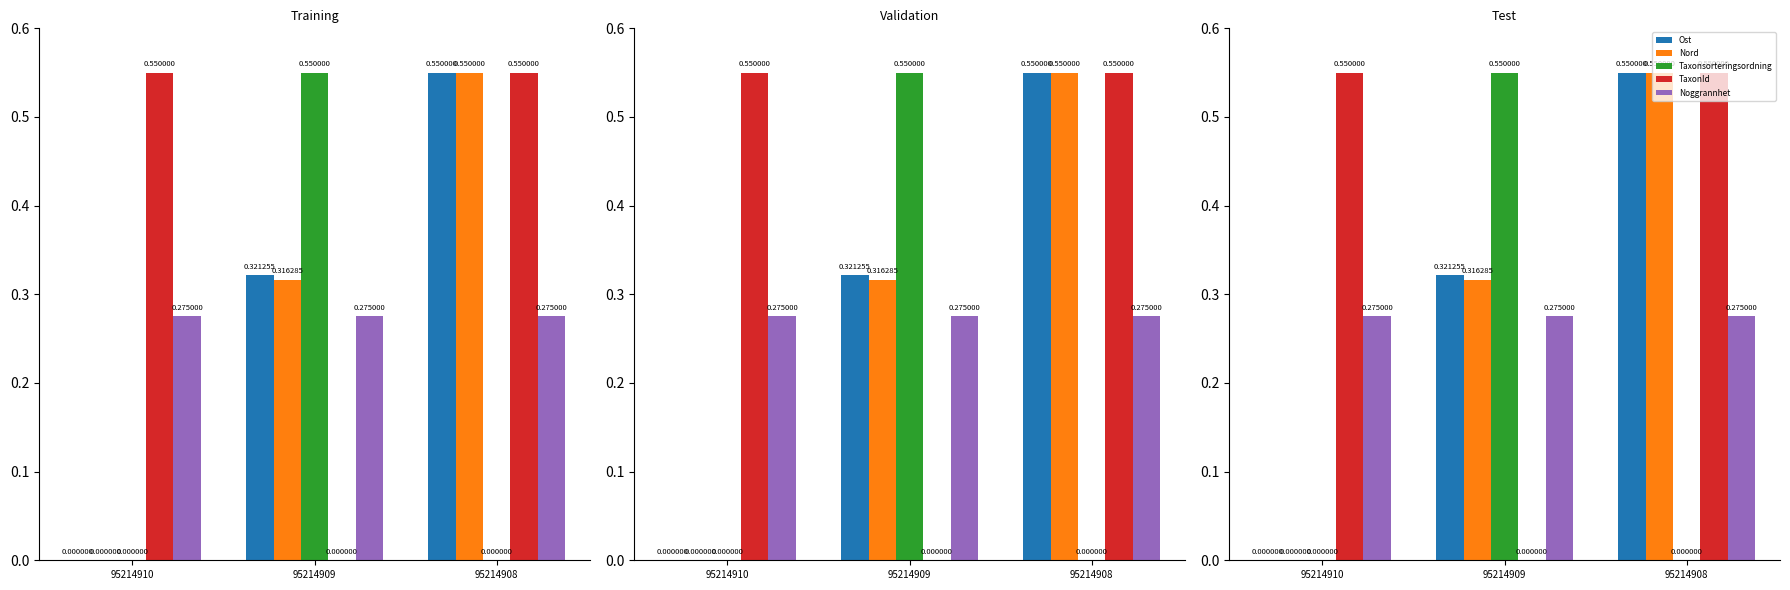

How many groups of bars are there?

3